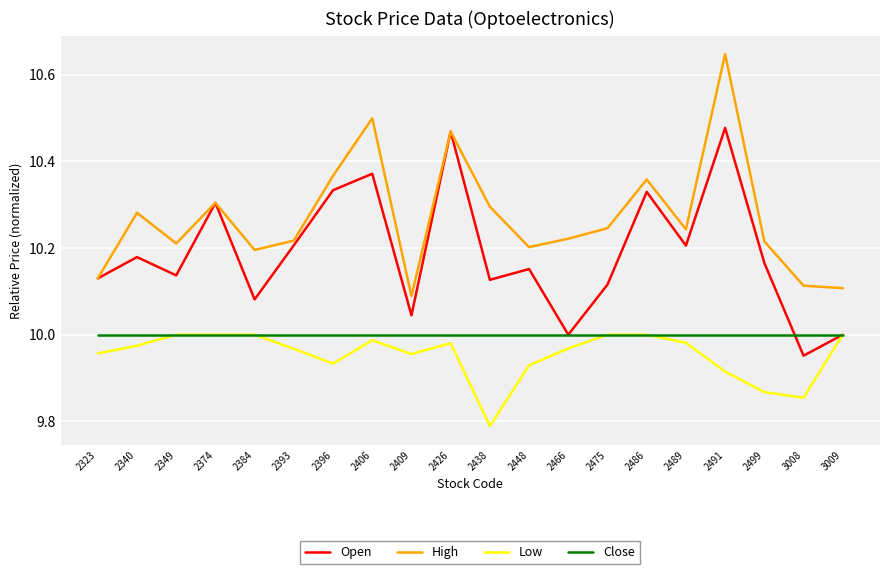

True or false: Close and High intersect in this chart.

False